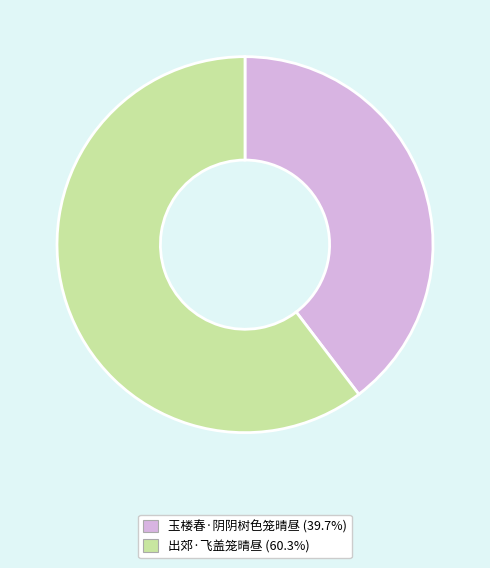

Which has a higher value, 玉楼春·阴阴树色笼晴昼 or 出郊·飞盖笼晴昼?

出郊·飞盖笼晴昼